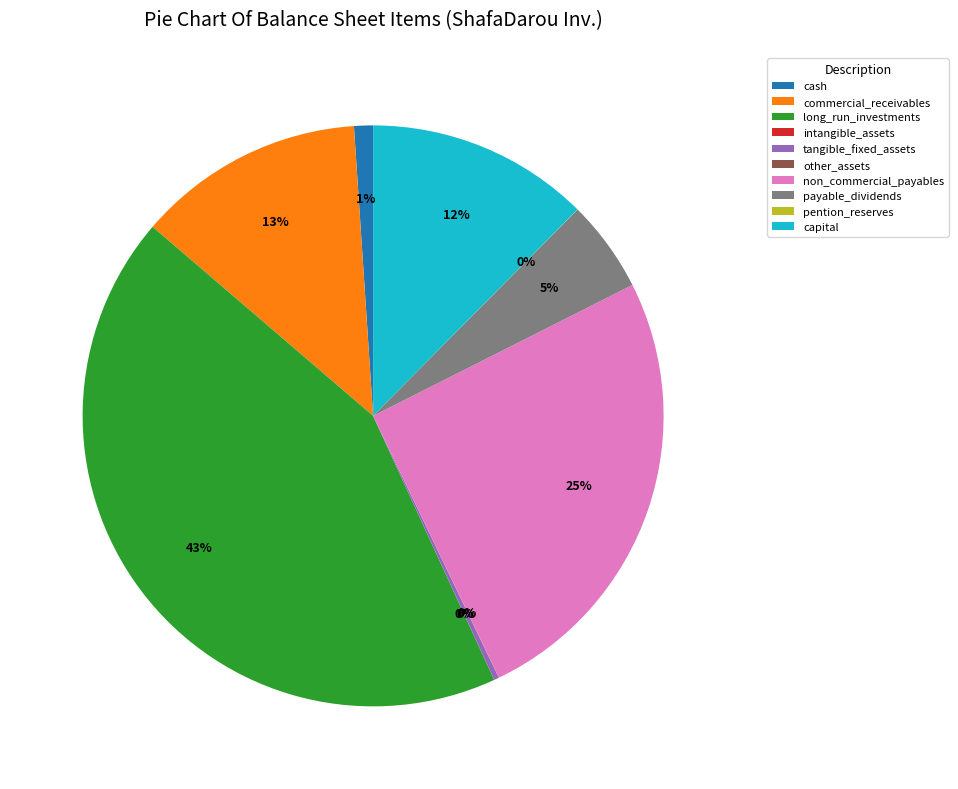

Which slice is the largest?

long_run_investments